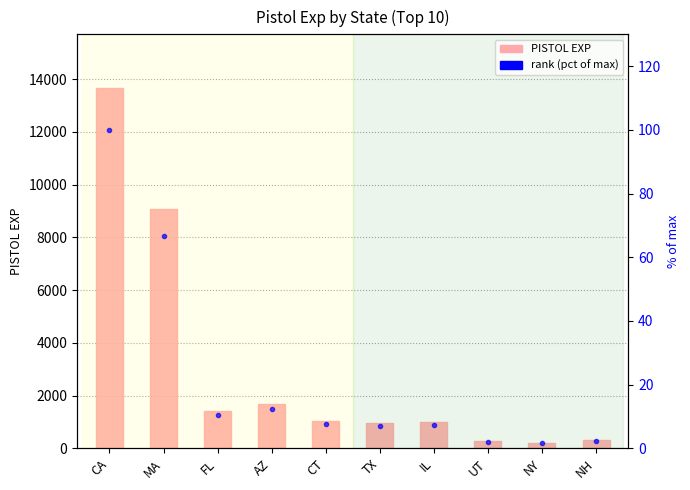

At which category does the chart reach its minimum across all series?

NY